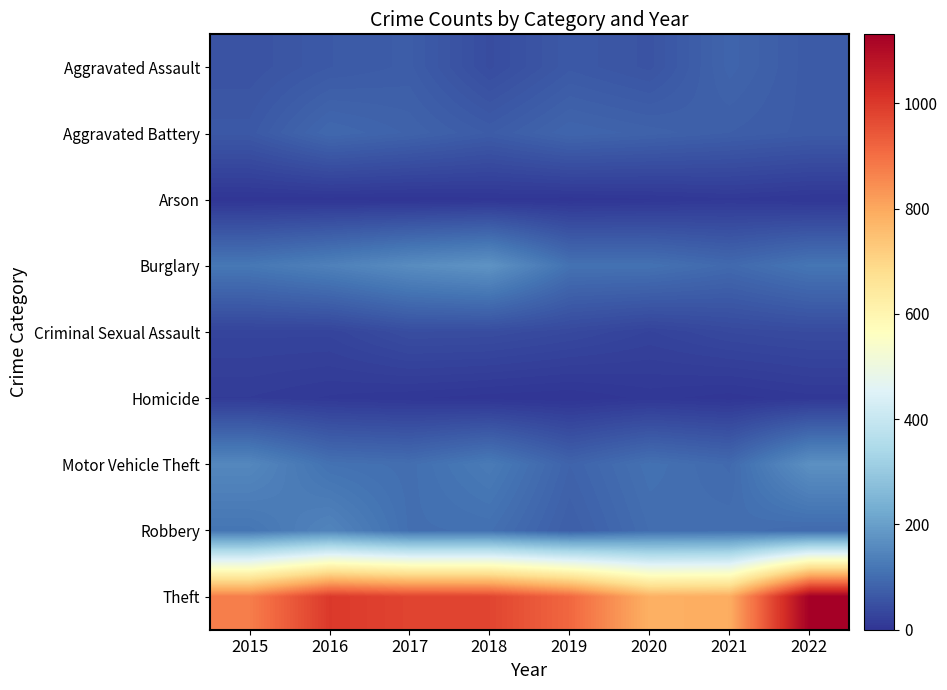

Between 2021 and 2017, which is larger?

2021